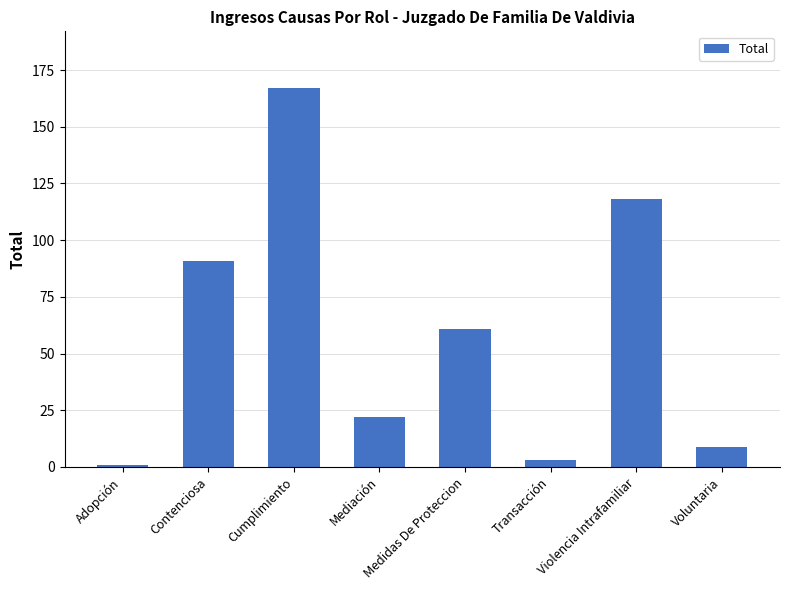

What is the sum of all values?

472